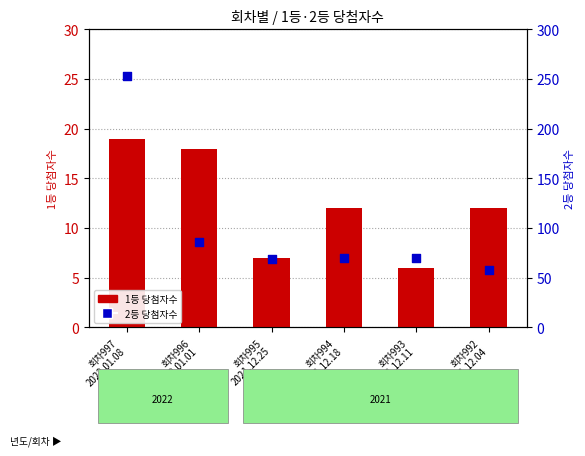

Which series has the widest spread of Y values?

2등 당첨자수